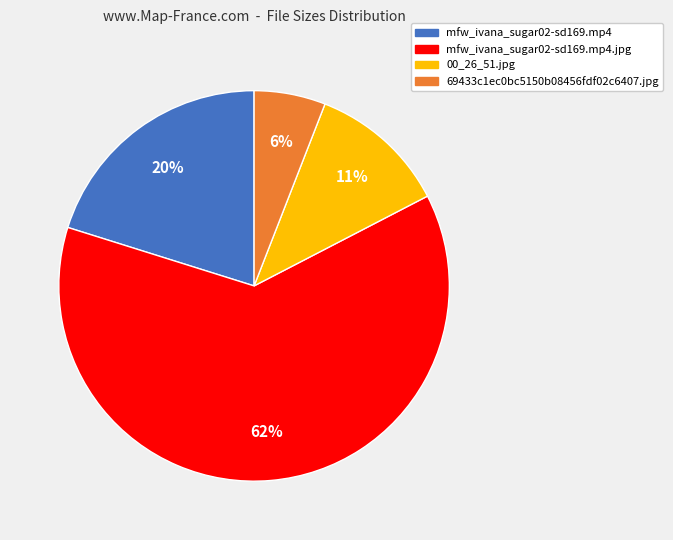

Combined, do mfw_ivana_sugar02-sd169.mp4.jpg and 69433c1ec0bc5150b08456fdf02c6407.jpg account for over 50%?

Yes